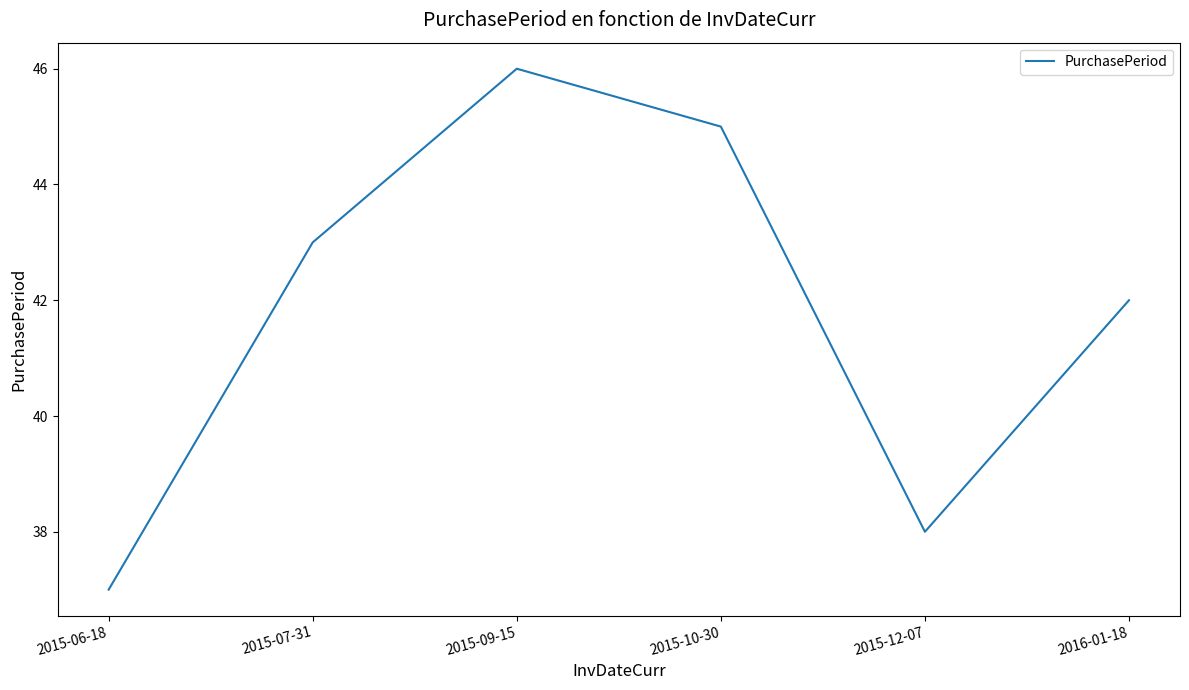

The chart shows a value of 45 at 2015-10-30. True or false?

True